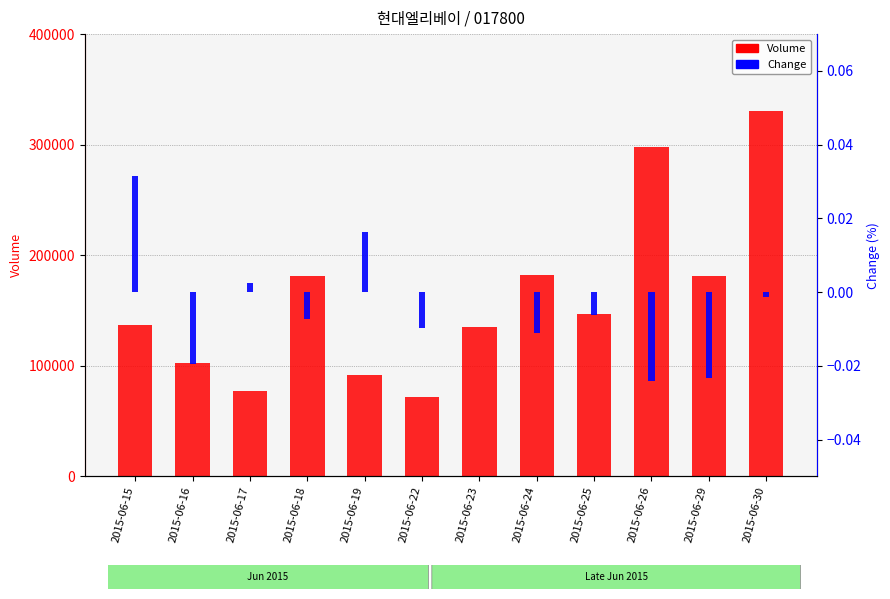

What is the spread (max minus min) of values at 2015-06-18?

181504.0